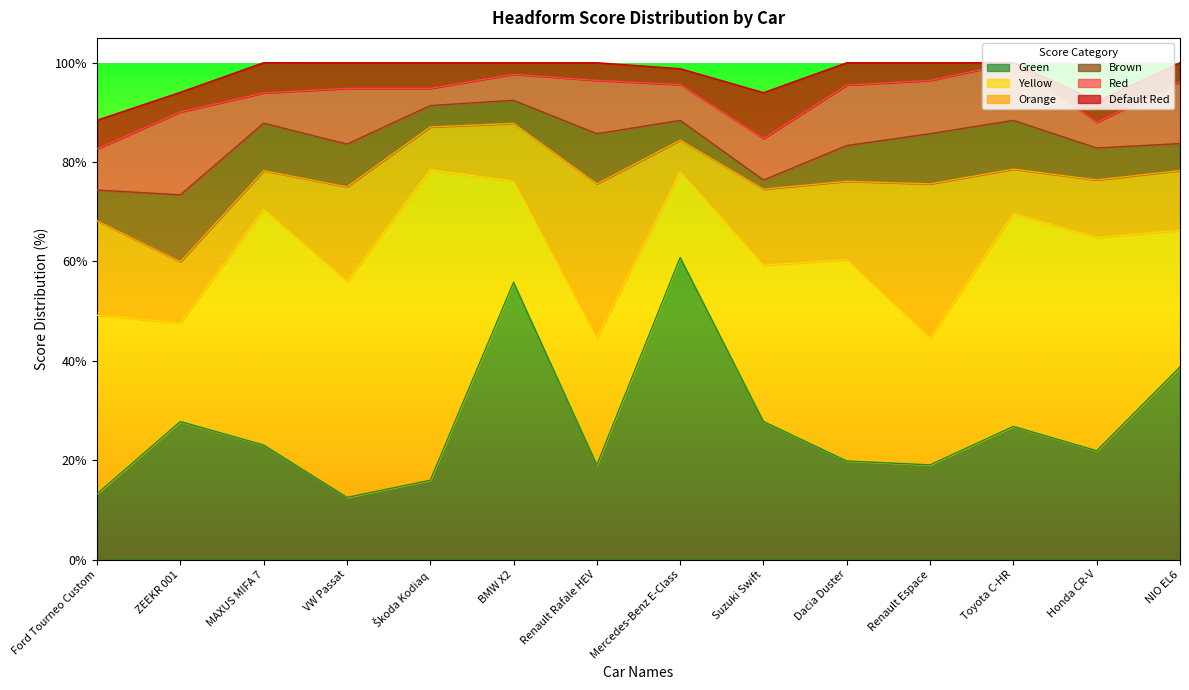

How many distinct data groups are displayed?

6